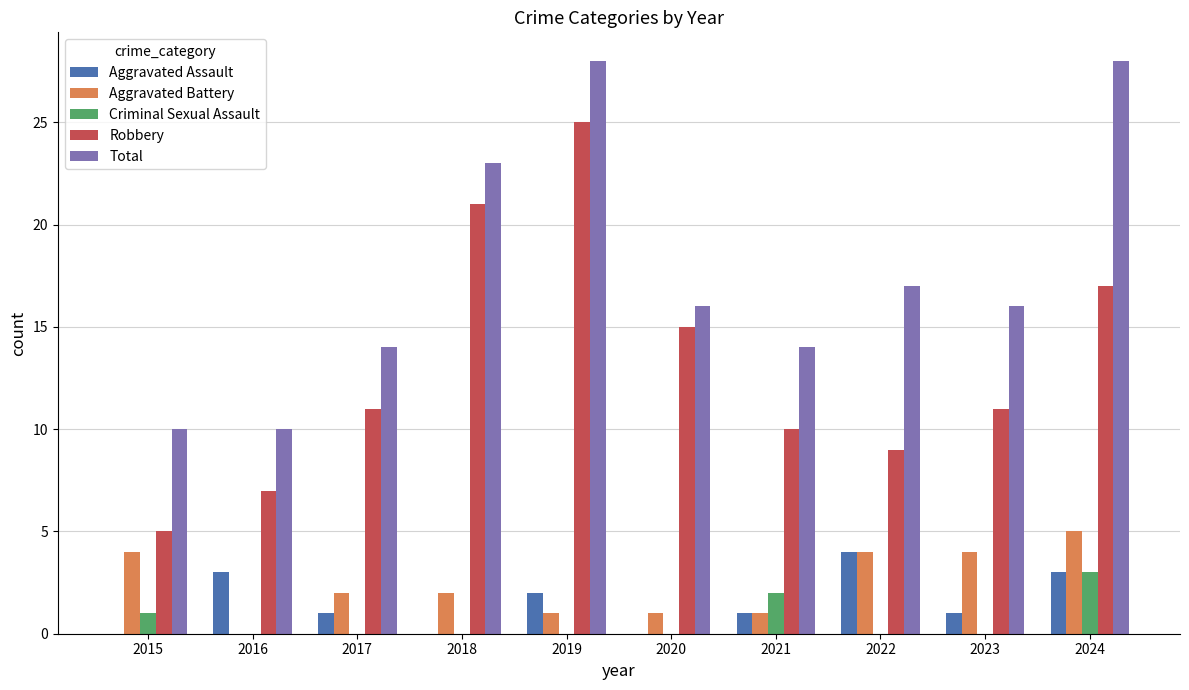

Which series has the largest range (max minus min)?

Robbery